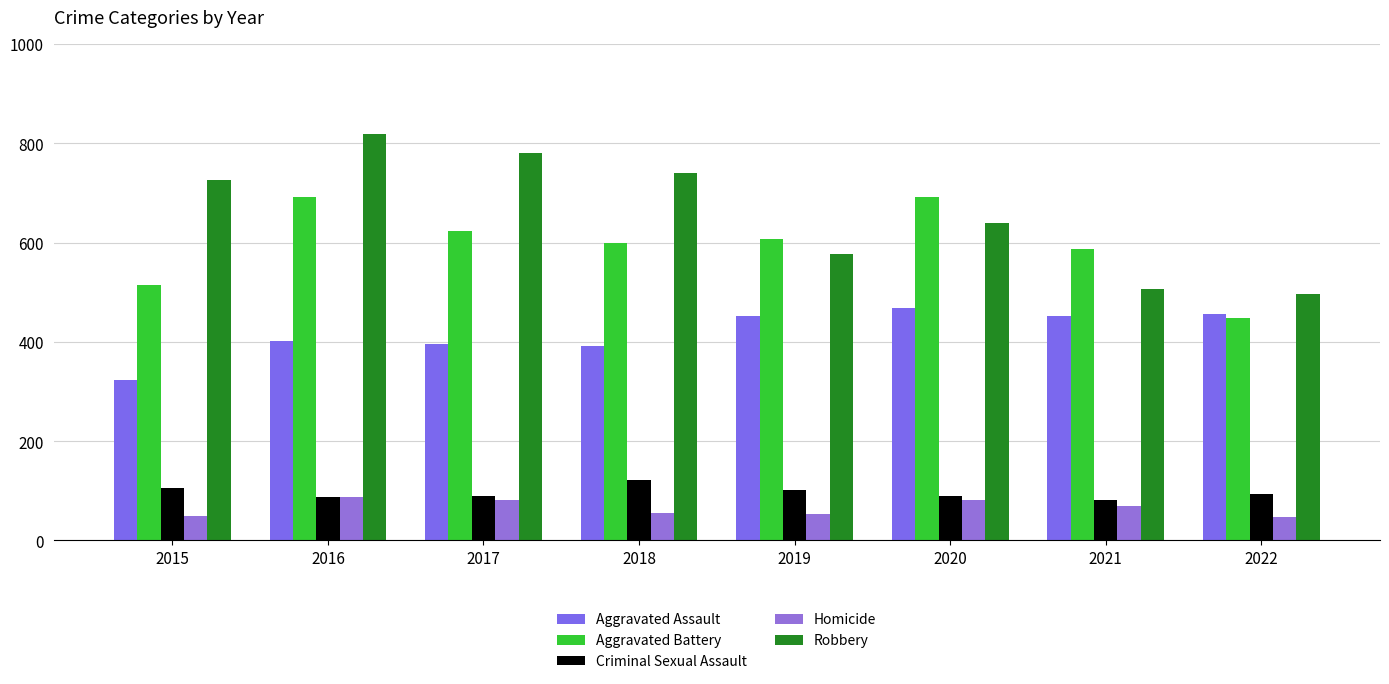

What is the total value across all series at 2017?

1971